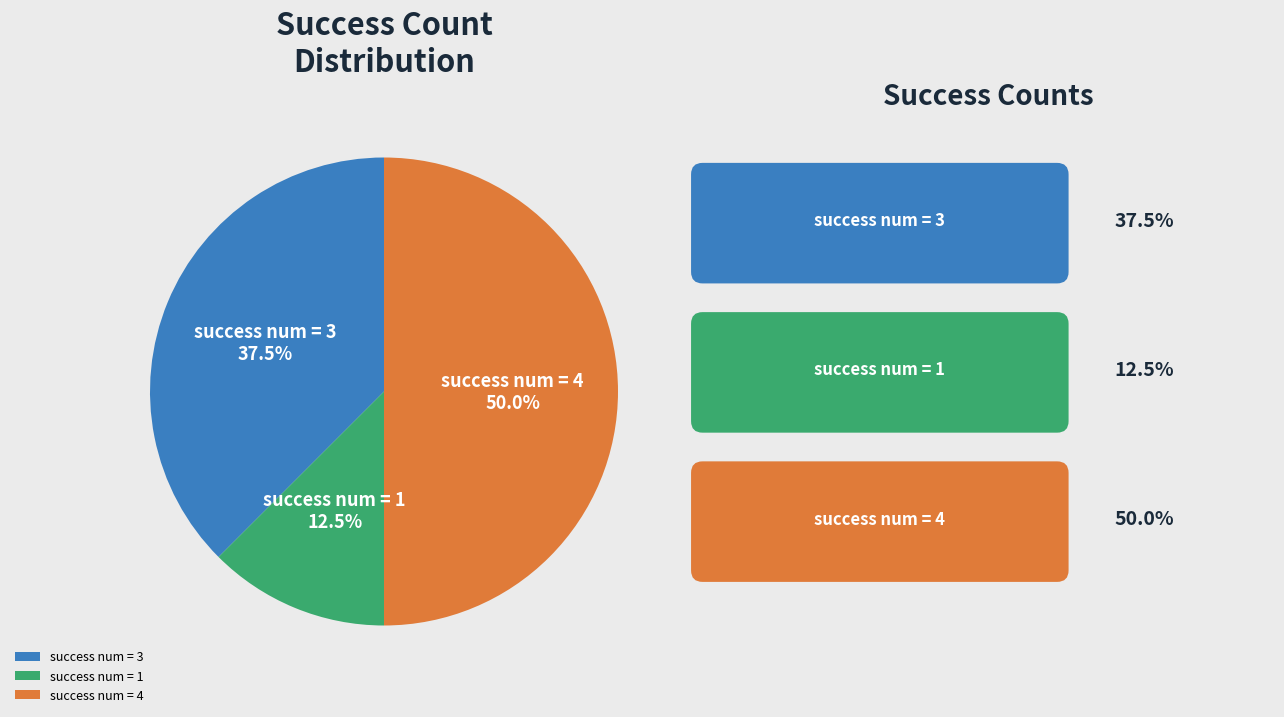

What portion of the pie excludes success num = 4?

50.0%